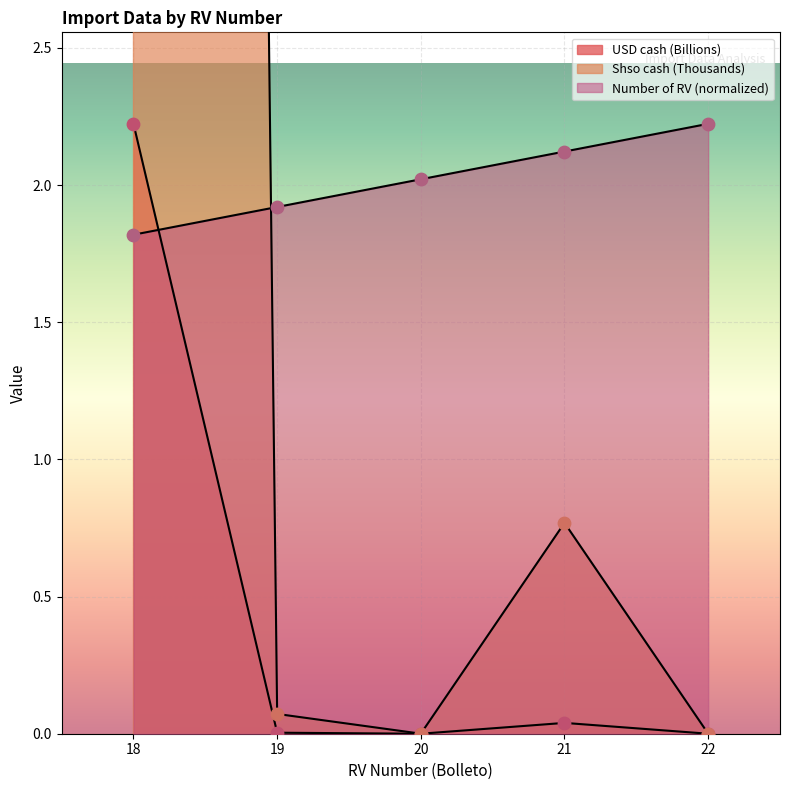

Which series reaches the maximum Y coordinate?

Shso cash